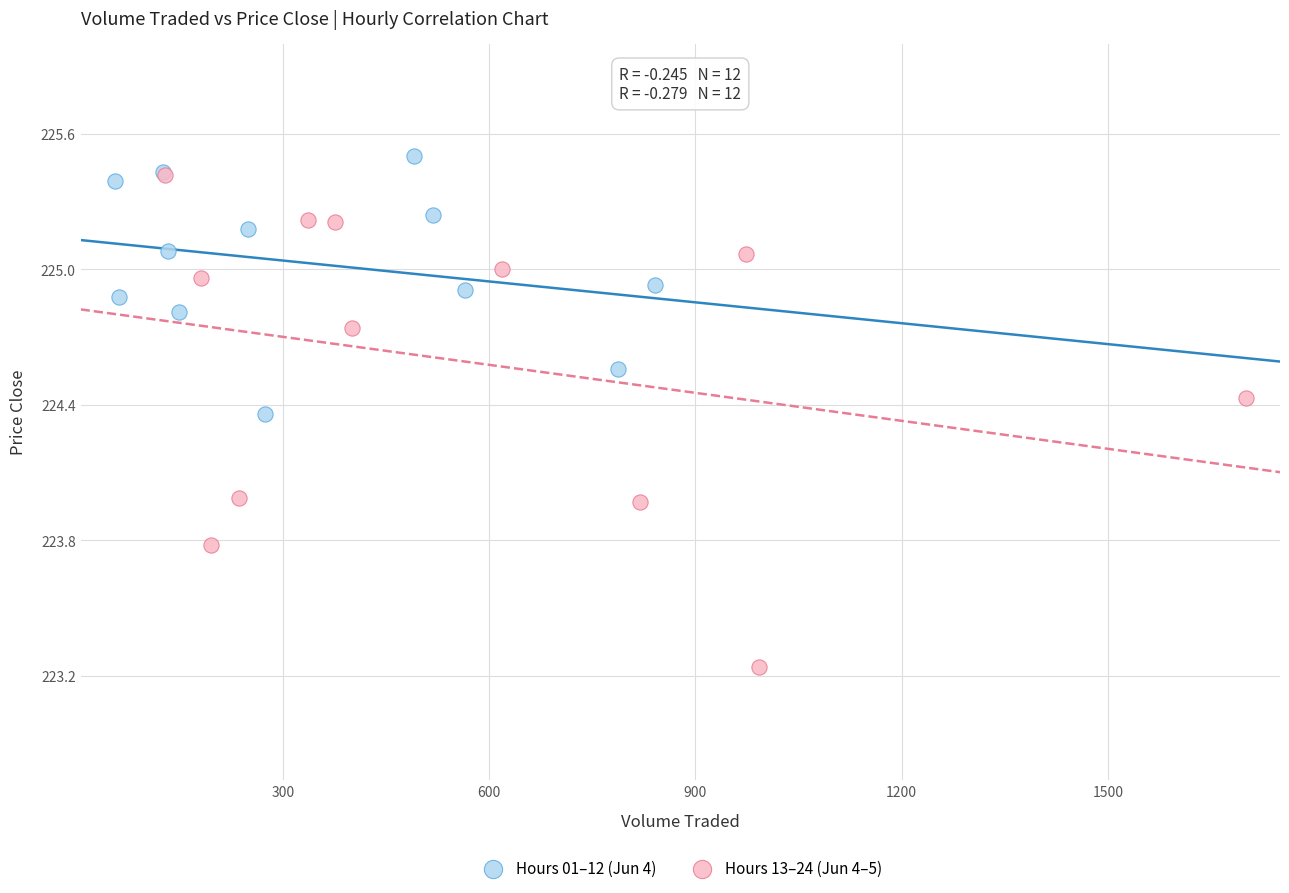

Which series reaches the minimum Y coordinate?

Hours 13–24 (Jun 4–5)